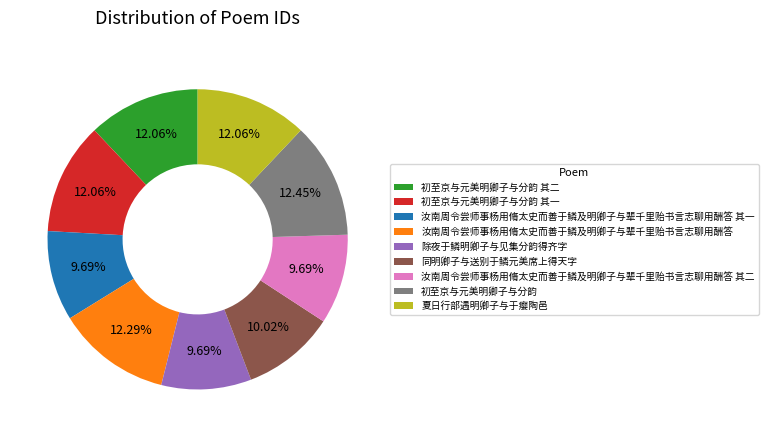

To the nearest percent, what is the difference between the largest and smallest slice percentages?

3%